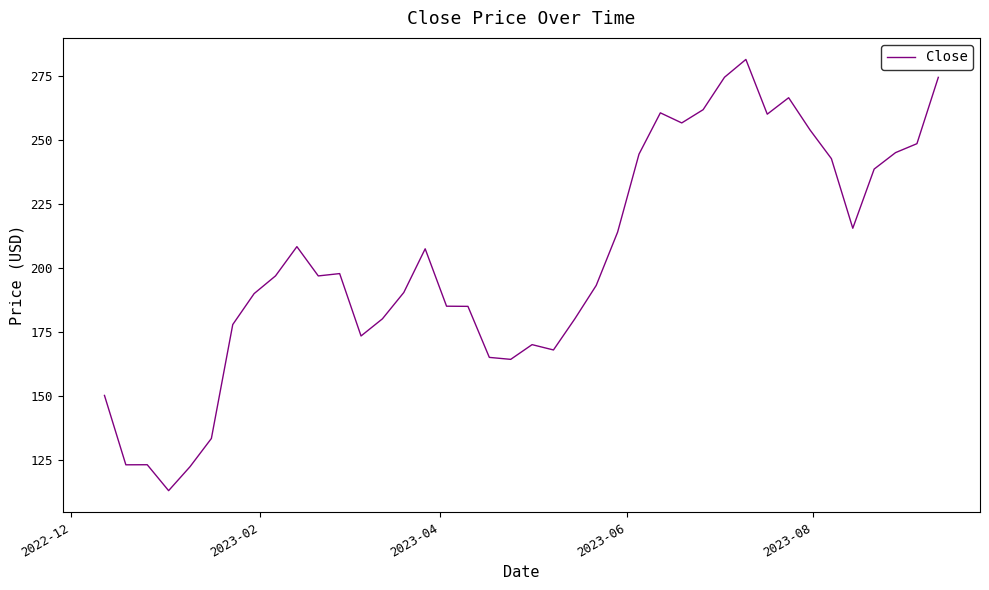

What is the smallest value displayed?

113.1